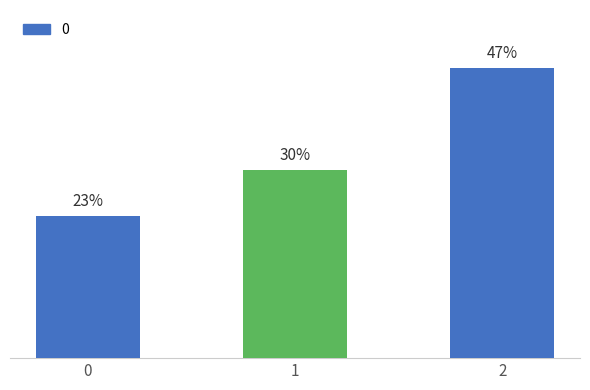

Does the chart contain any negative values?

No